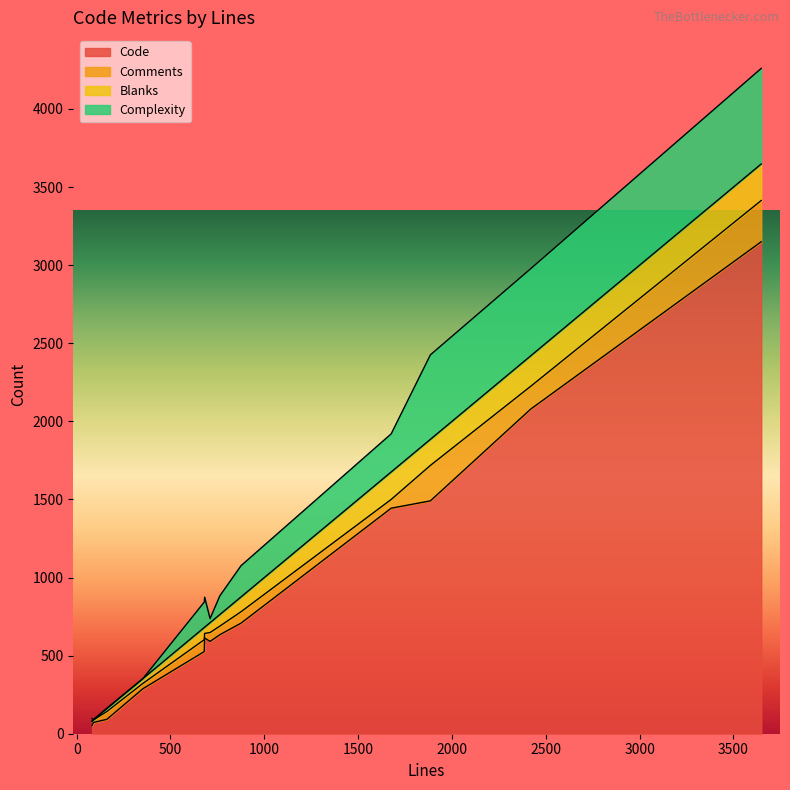

Which series has the largest total across all categories?

Code